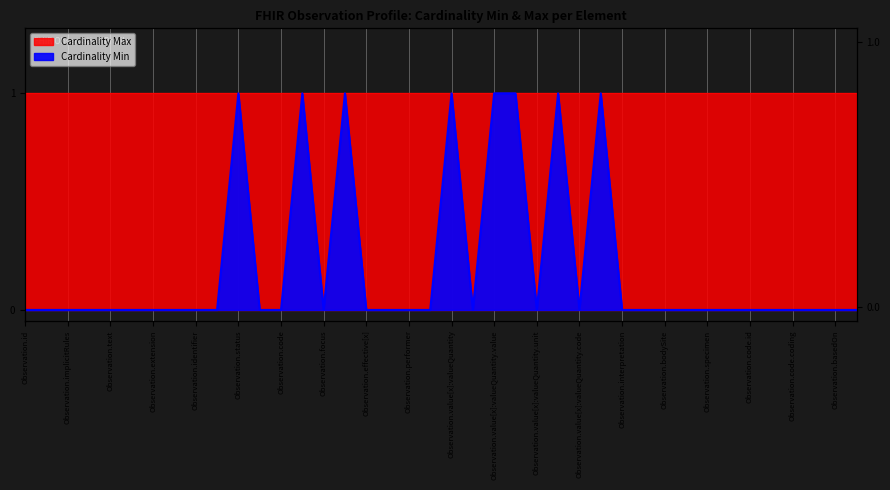

The chart shows a value of 1 at Observation.subject. True or false?

True